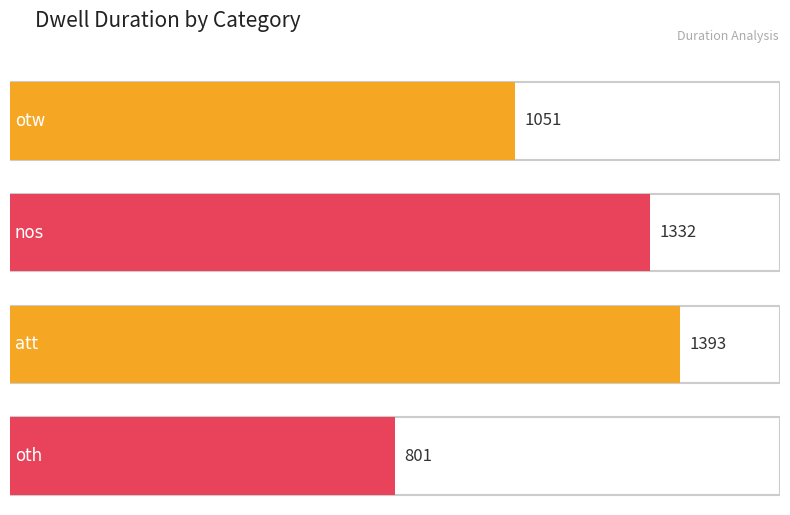

What is the approximate value at otw?

1051